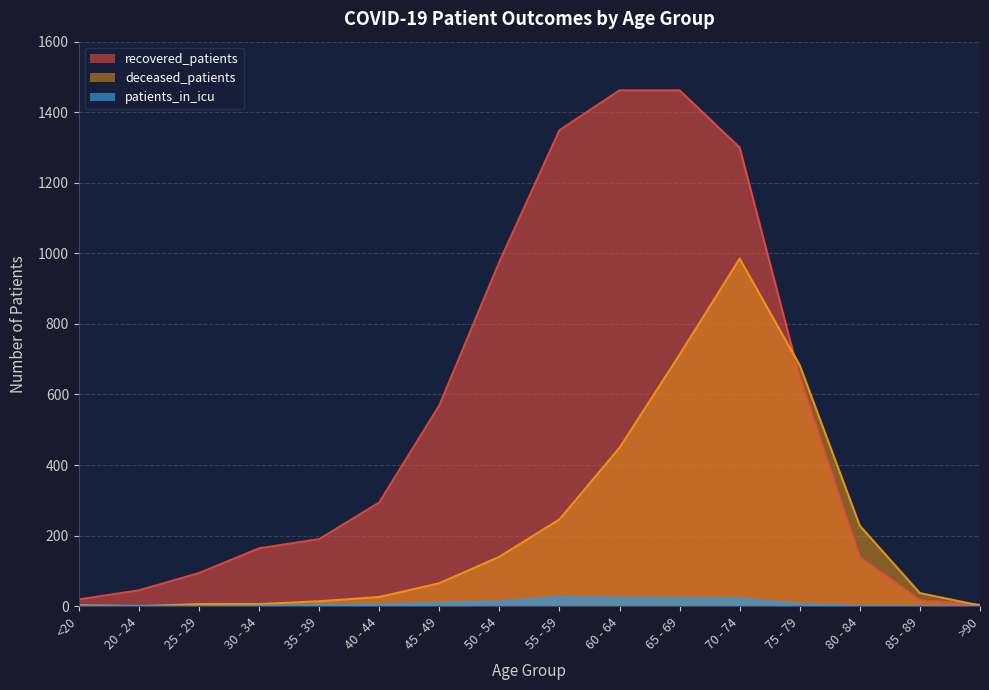

What is the difference between the maximum and minimum values in the deceased_patients series?

985